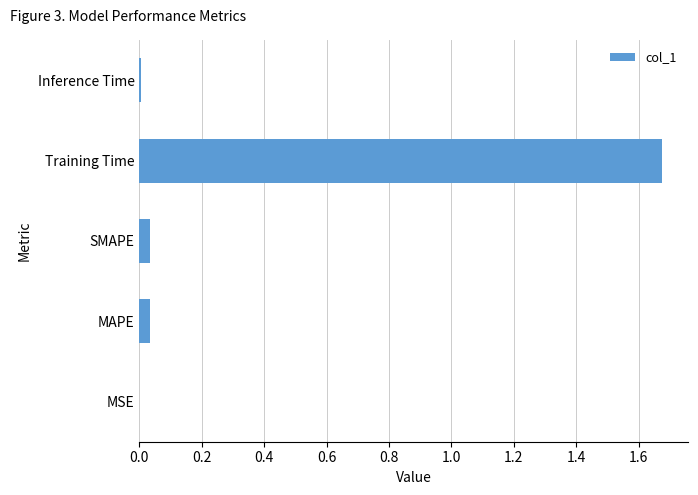

What is the sum of all values?

1.8